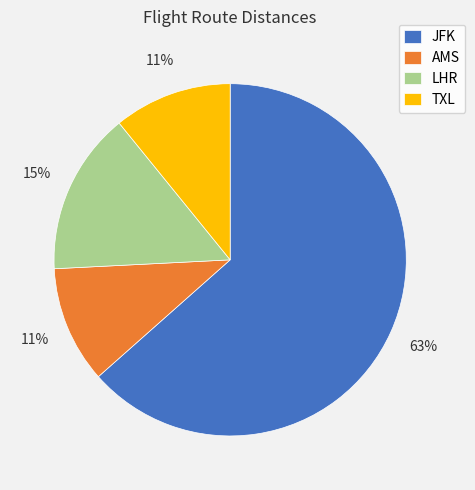

What is the largest slice in the pie chart?

JFK